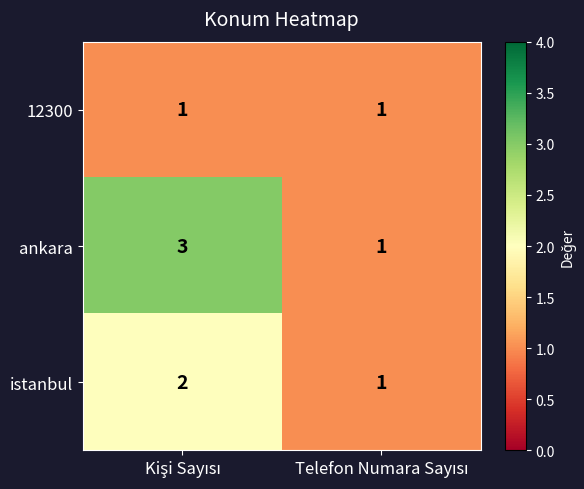

Which series has the largest total across all categories?

ankara